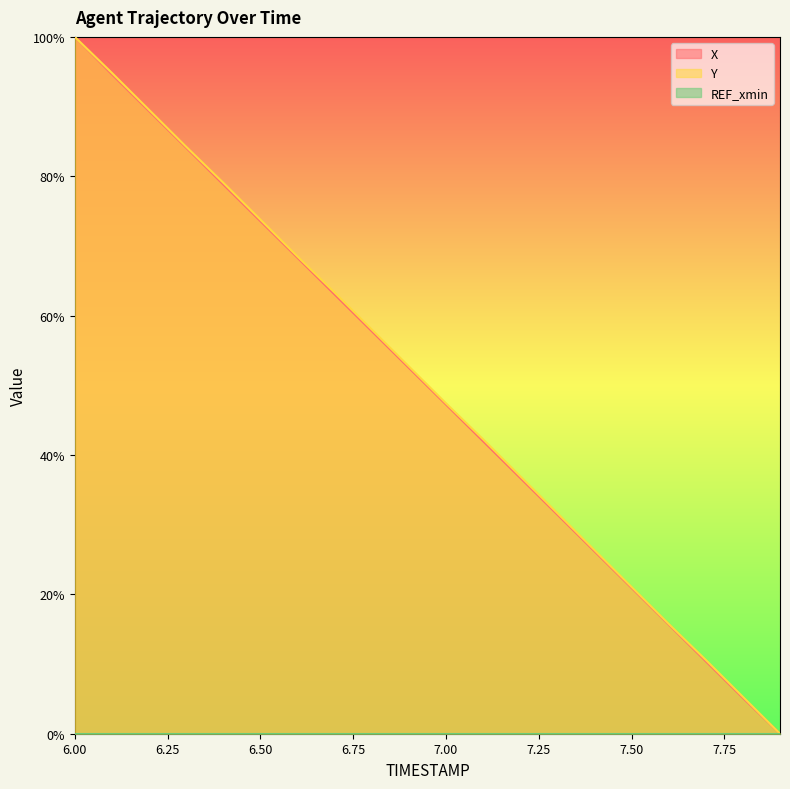

True or false: X has more than 1 interior local peaks.

False